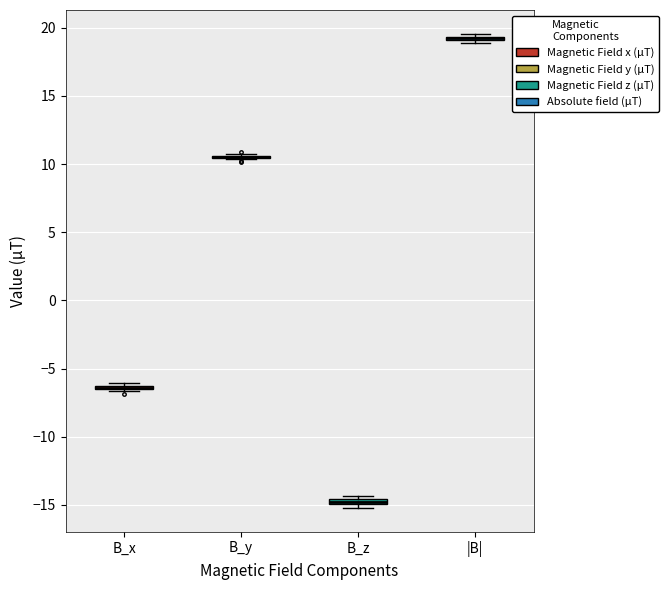

Where is the lower edge of the box for B_z on the y-axis? The values are not printed on the chart, so give them approximately, as read against the axis.

-15.0